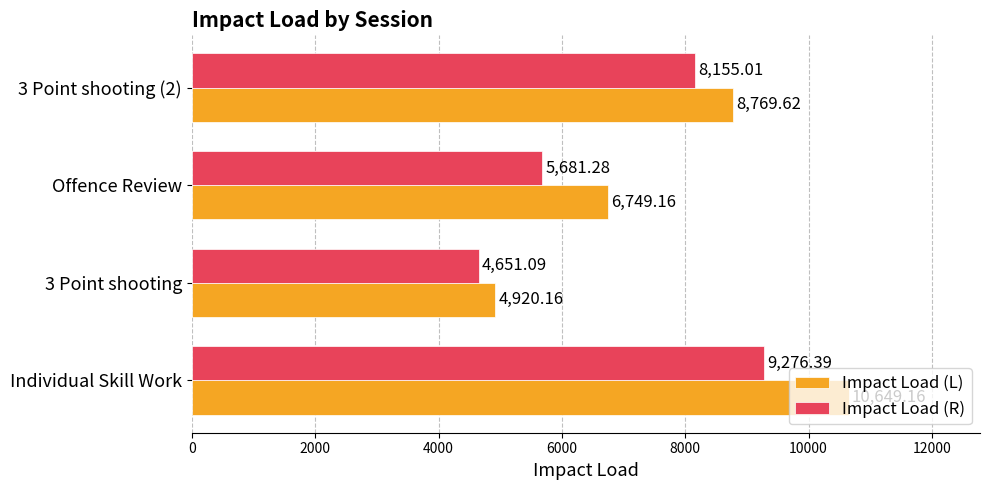

What is the difference between the highest and lowest values at Offence Review?

1067.9